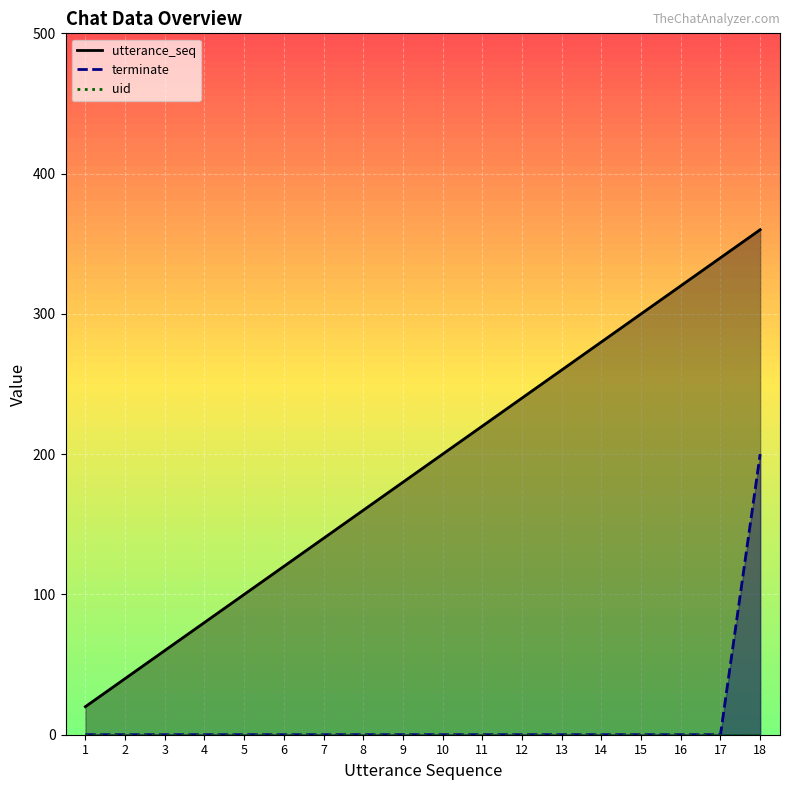

True or false: utterance_seq and terminate cross at least once.

False